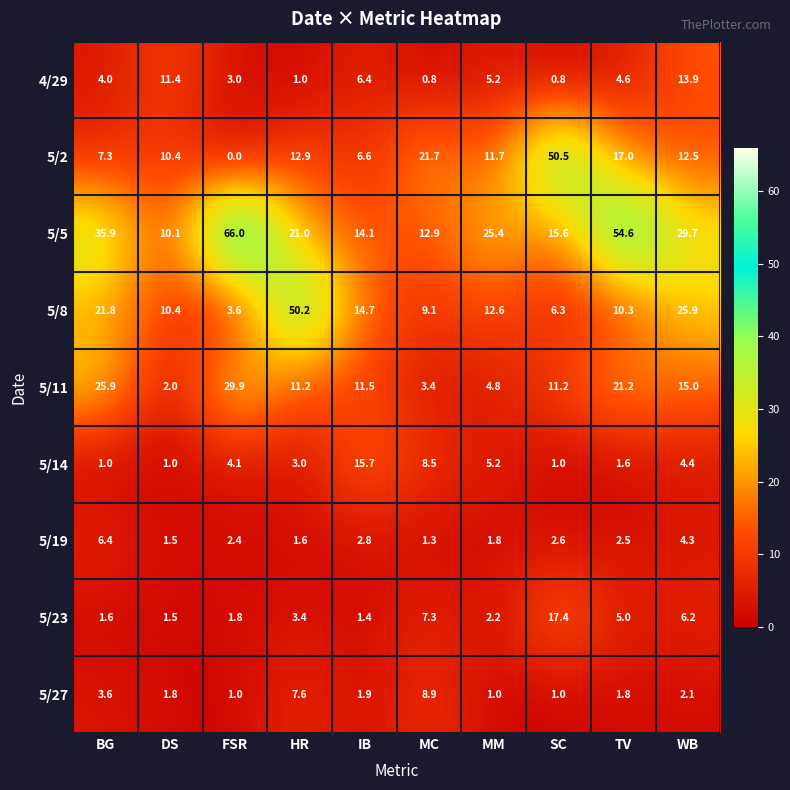

What is the spread (max minus min) of values at IB?

14.3